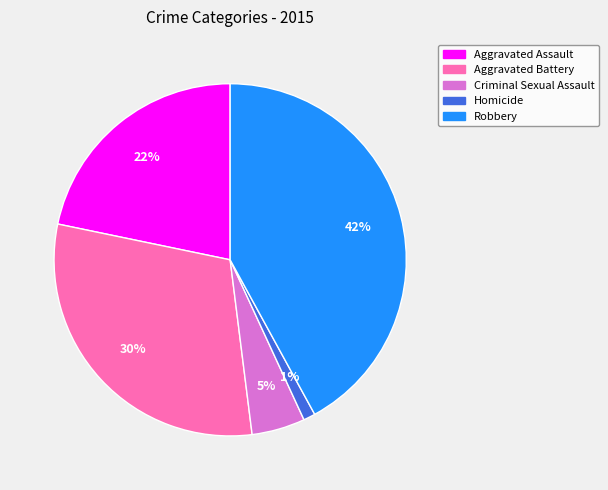

The Criminal Sexual Assault slice represents 5% of the pie. True or false?

True